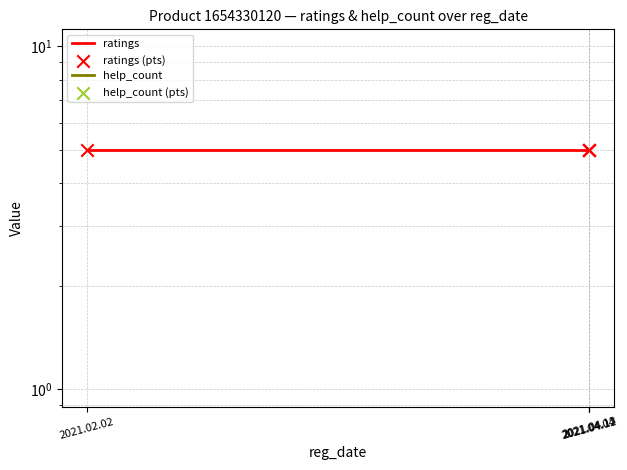

Is the value of help_count at 2021.02.02 greater than the value of ratings (pts) at 2021.04.12?

No